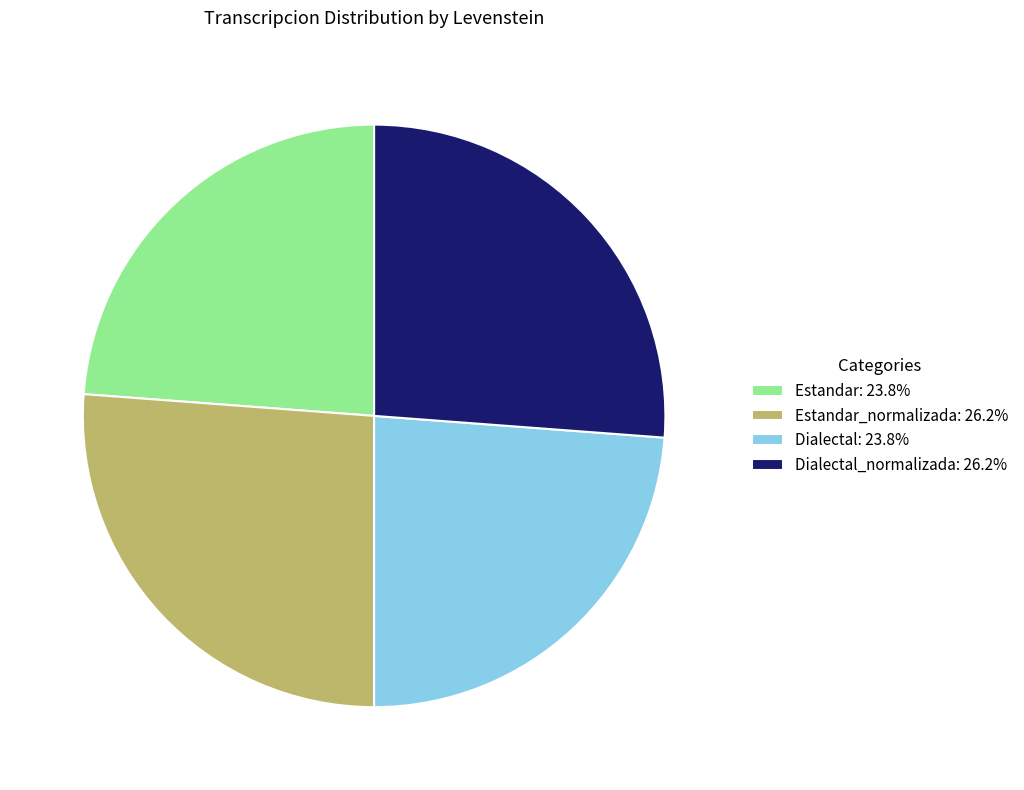

Is there any slice that represents more than half of the pie?

No